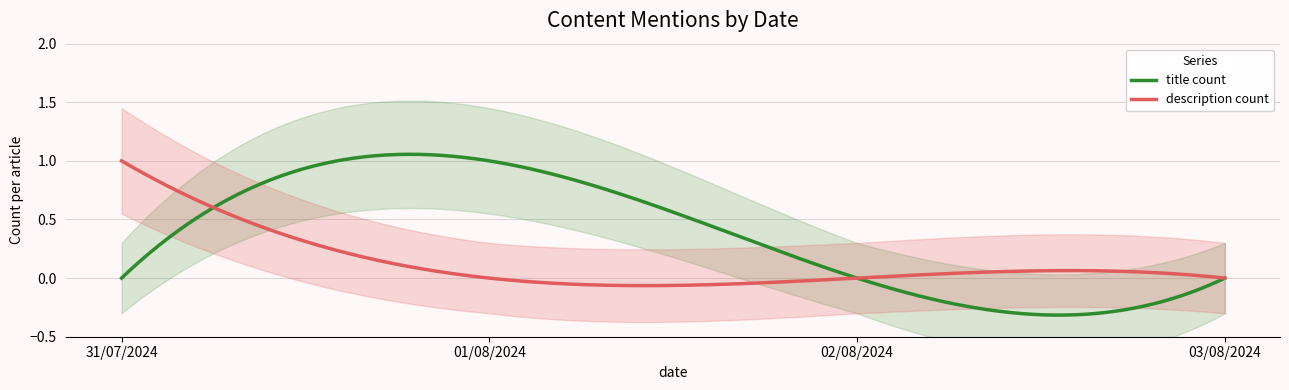

What are all the series names shown in the legend?

title_count, description_count